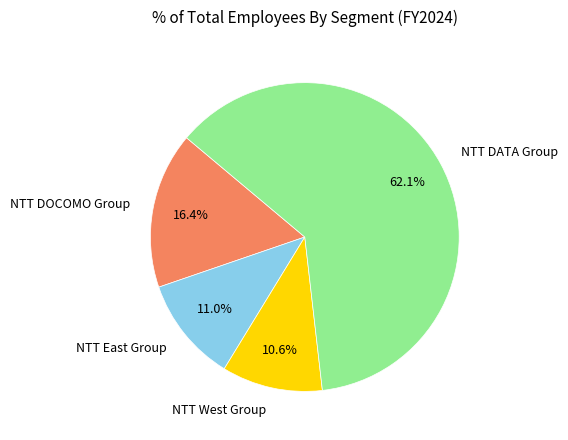

Does NTT DOCOMO Group account for over 50% of the chart?

No